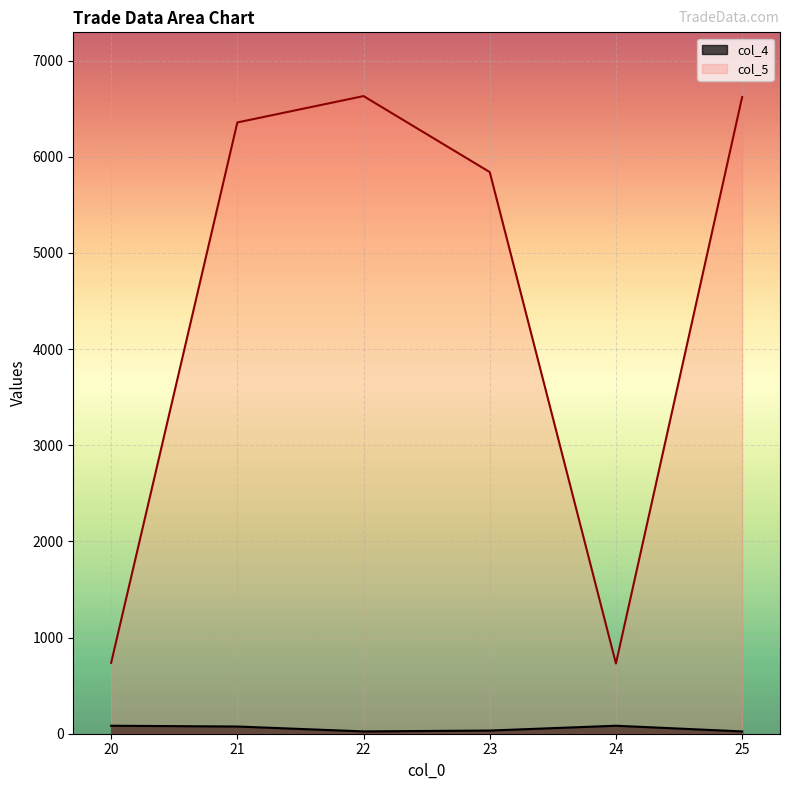

Reading left to right, extract all data points from this chart.

col_5: 737	6356	6630	5840	730	6620
col_4: 83	75	24	33	83	24